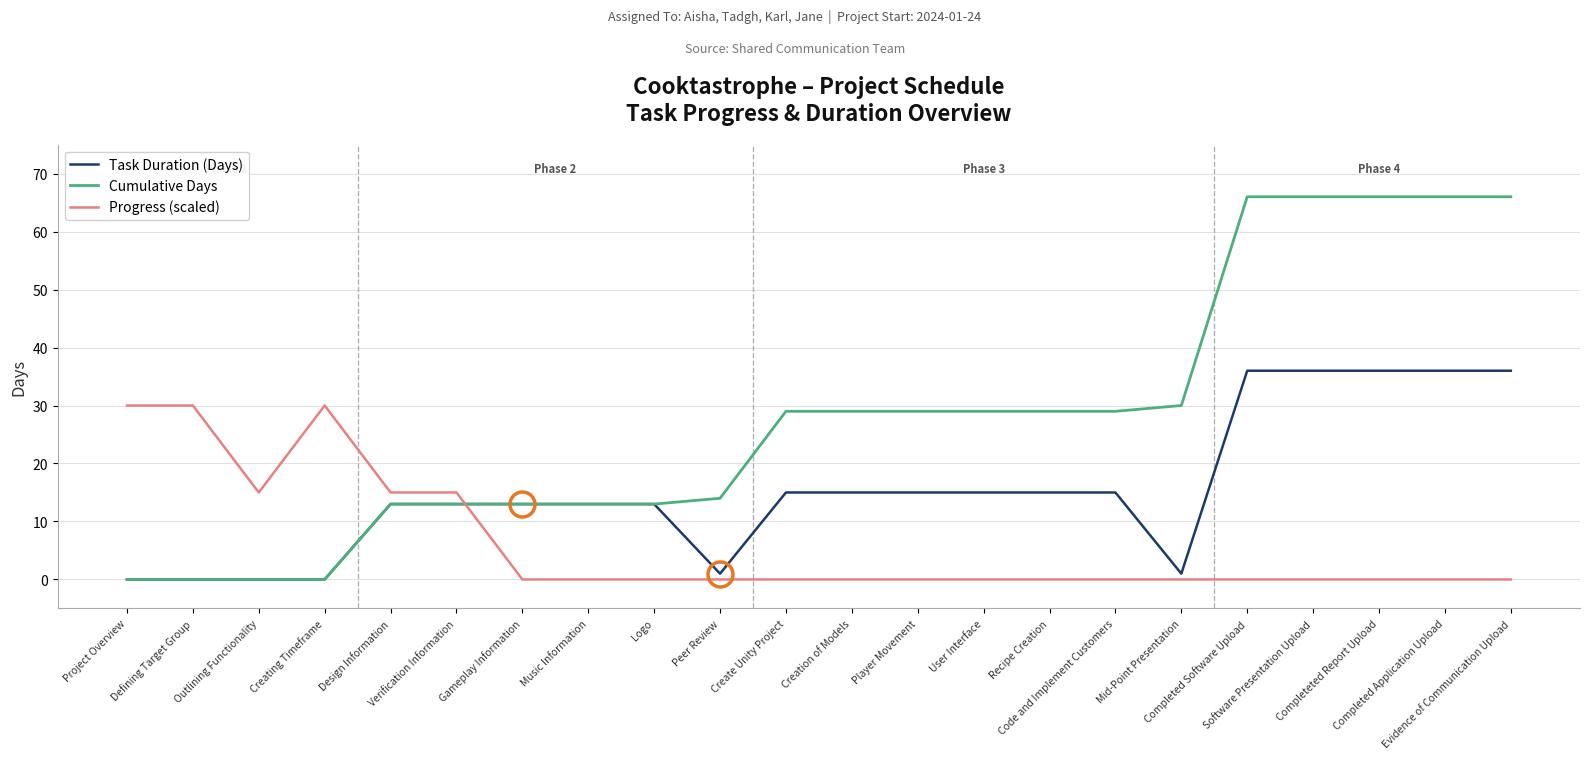

List the series in order of their overall mean, highest first.

Cumulative Days, Task Duration (Days), Progress (scaled)